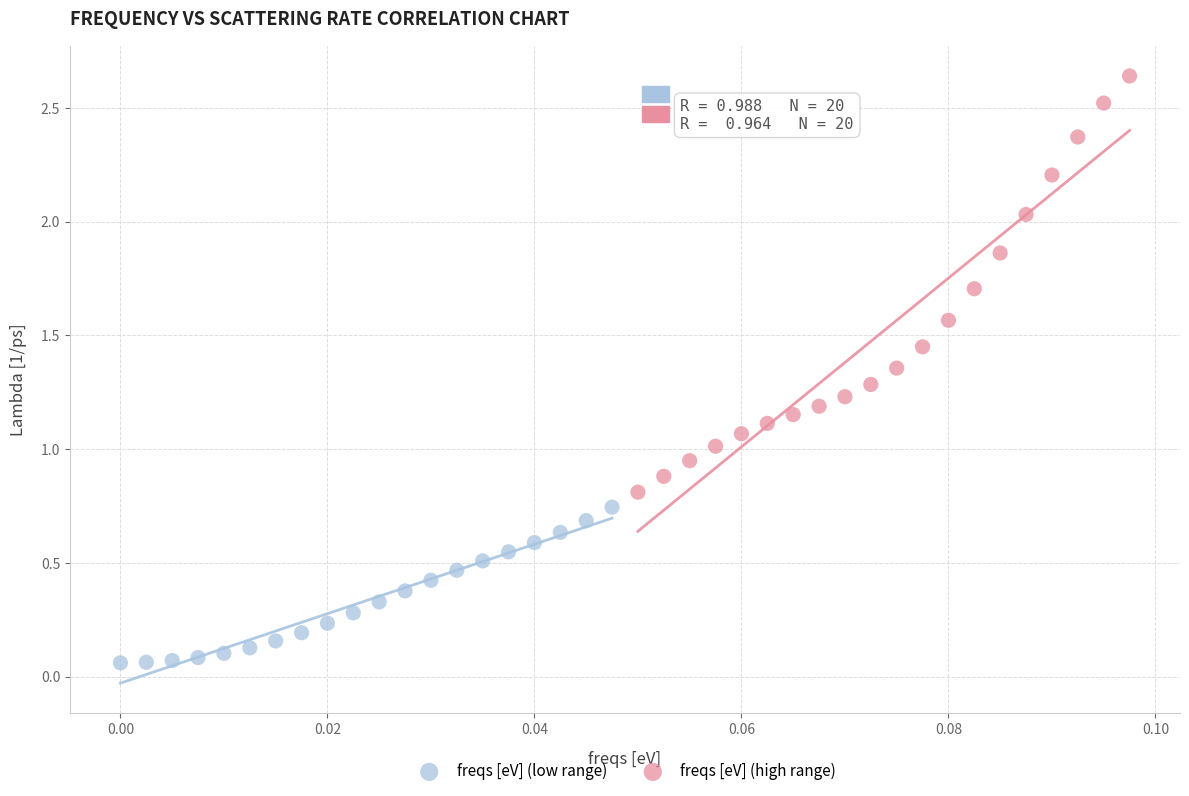

Which series has the largest Y range (max minus min)?

freqs [eV] (high range)